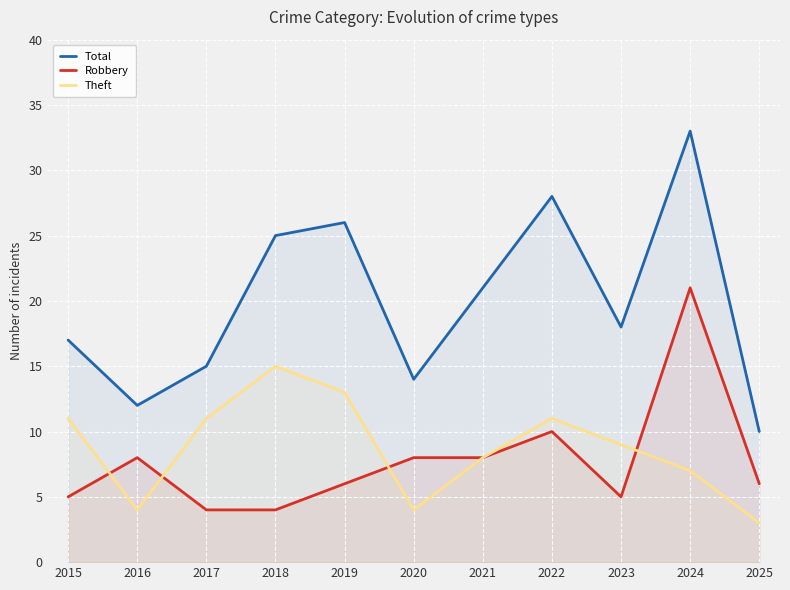

True or false: Theft has more than 1 interior local peaks.

True